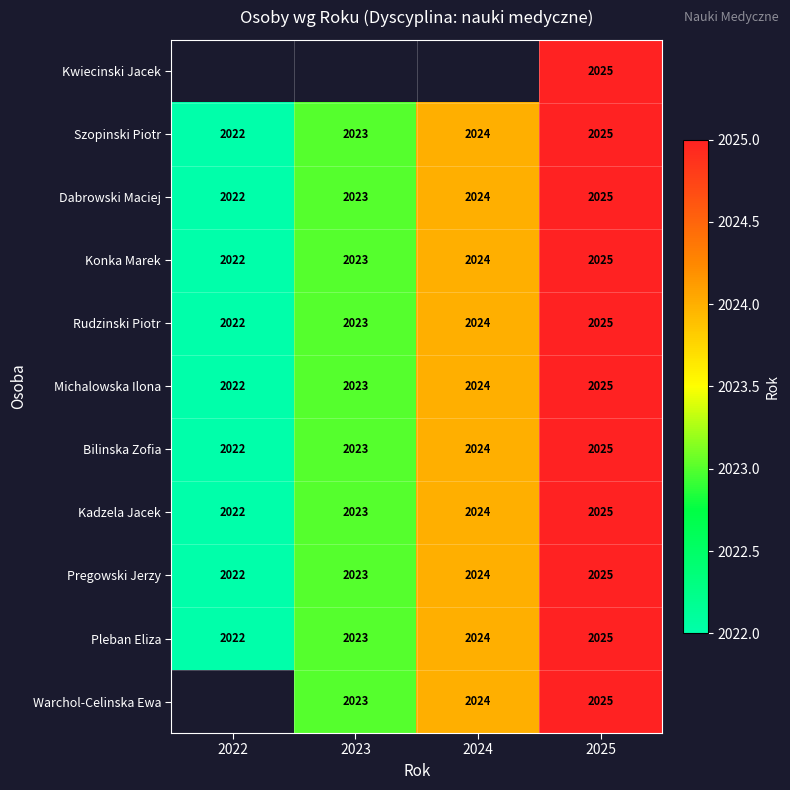

Where is Konka Marek nearest to the value 2023?

2023